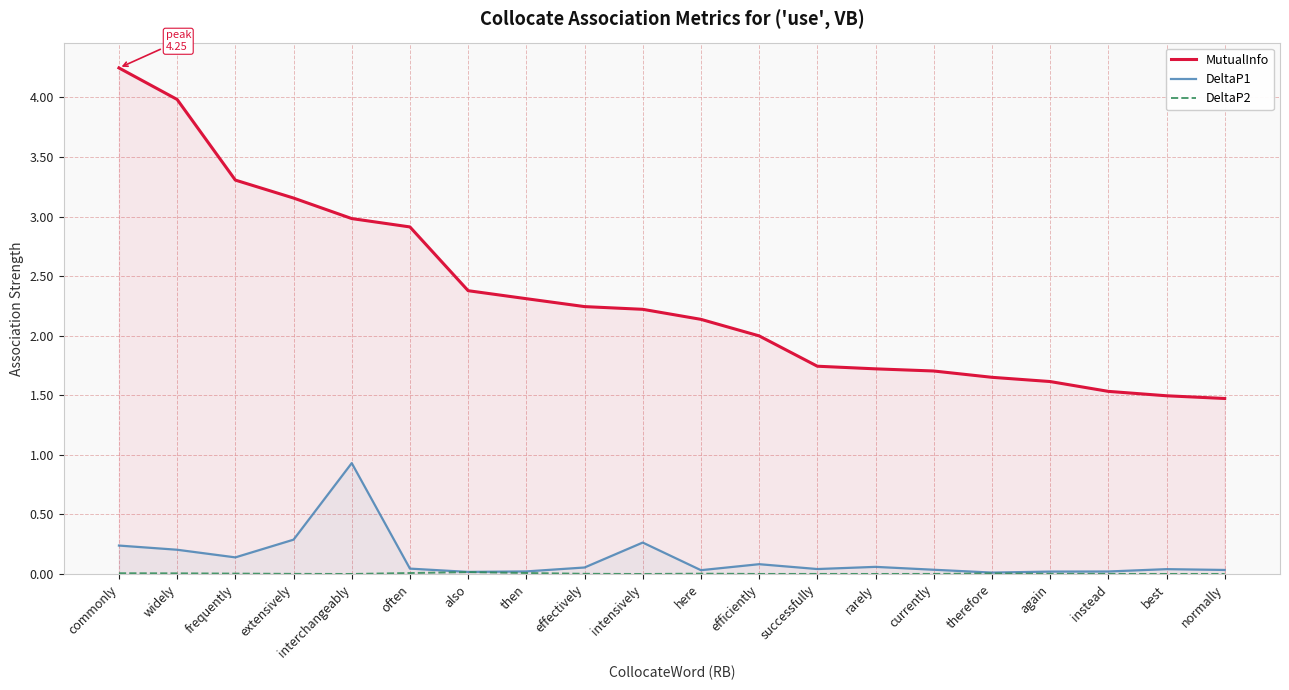

Rank the series at successfully from lowest to highest value.

DeltaP2, DeltaP1, MutualInfo